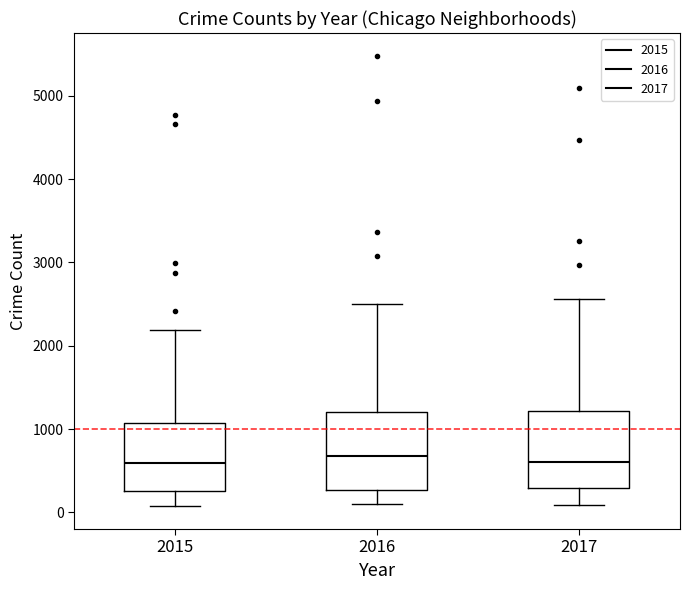

Where is the upper edge of the box at x = 2017 on the y-axis? The values are not printed on the chart, so give them approximately, as read against the axis.

1200